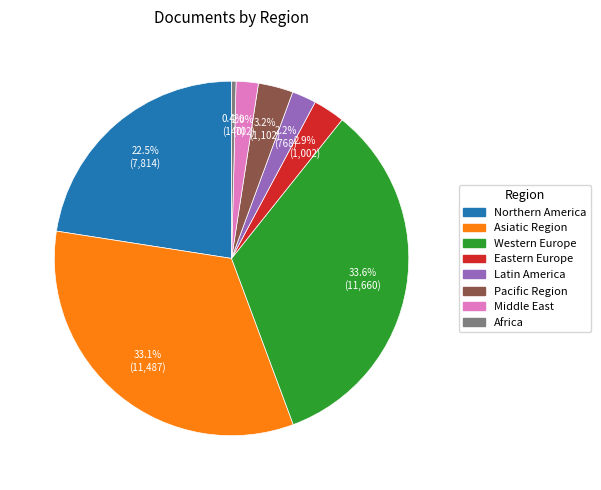

What is the smallest slice in the pie chart?

Africa